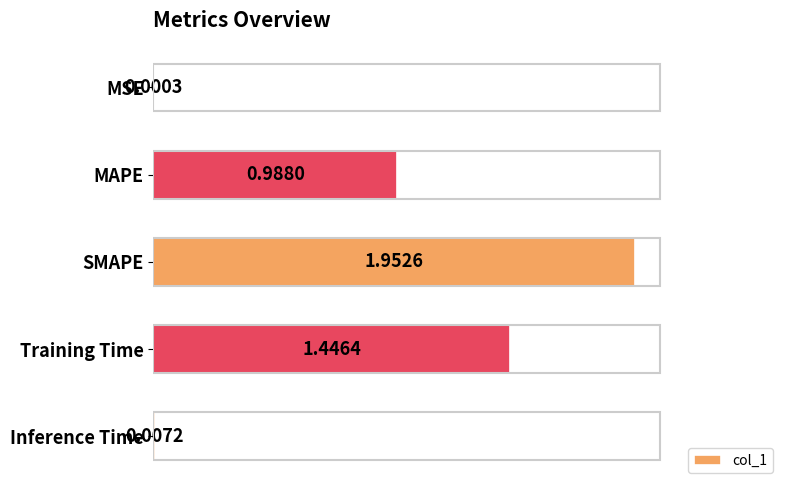

What is the sum of all values?

4.4